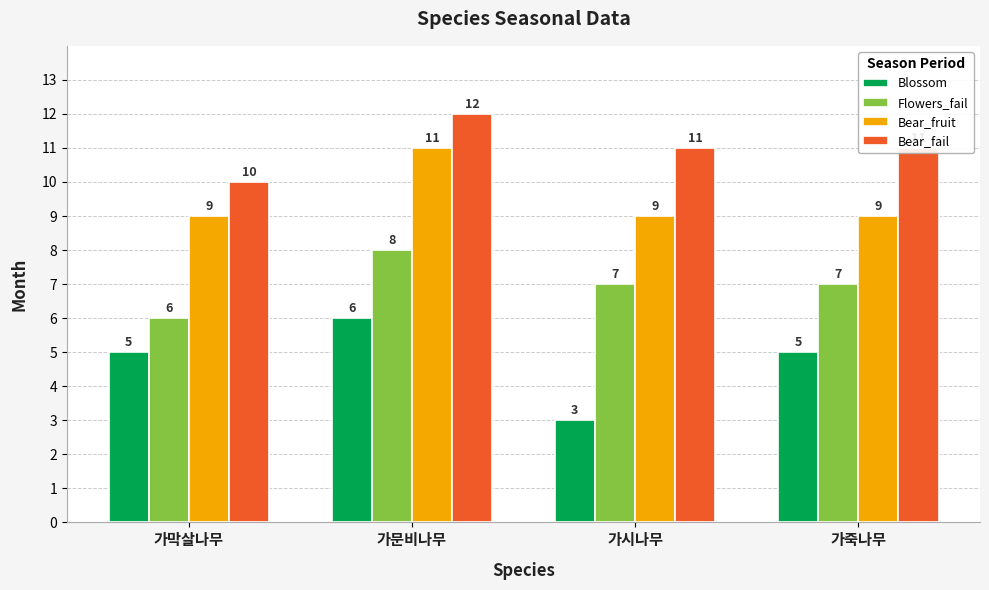

Are the bars horizontal?

No